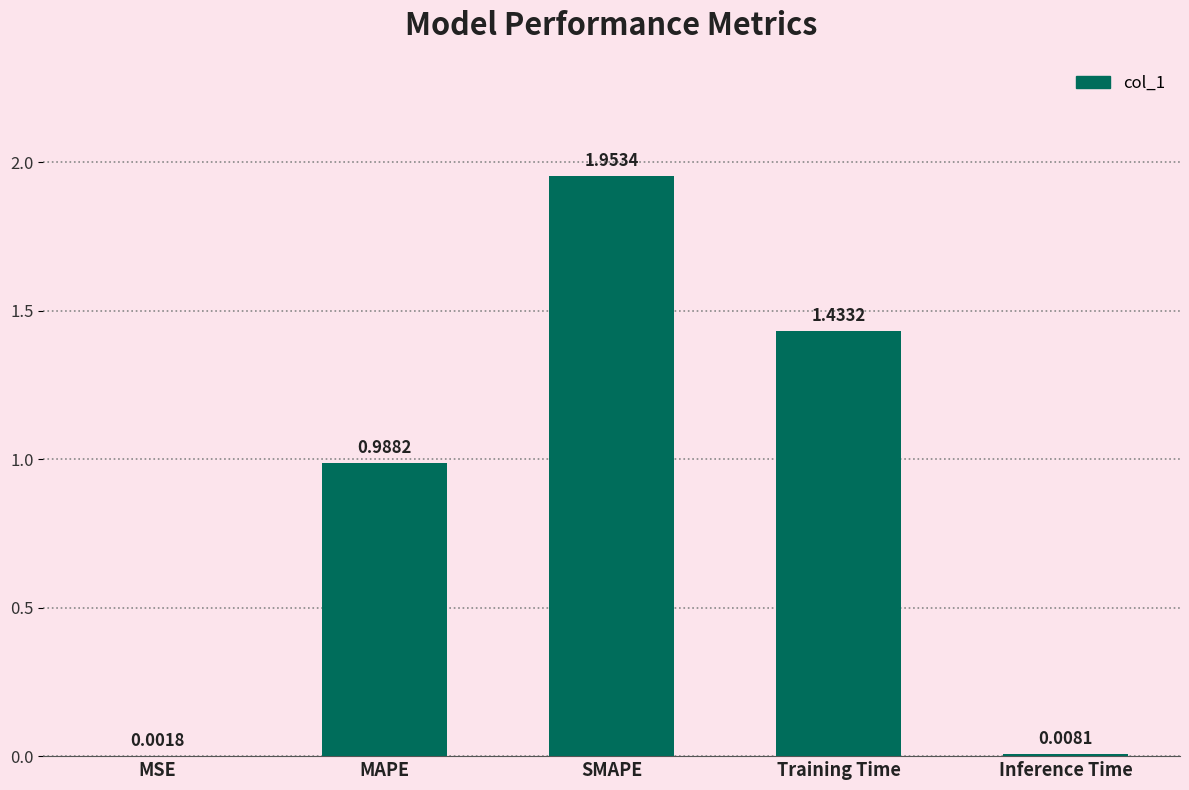

What is the sum of all values?

4.4